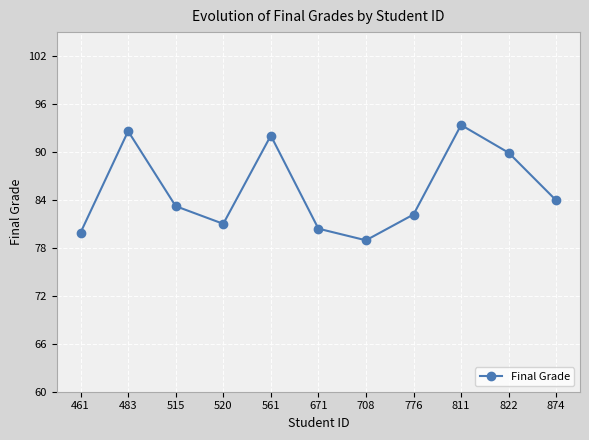

What is the ratio of the value at 515 to the value at 520?

1.0